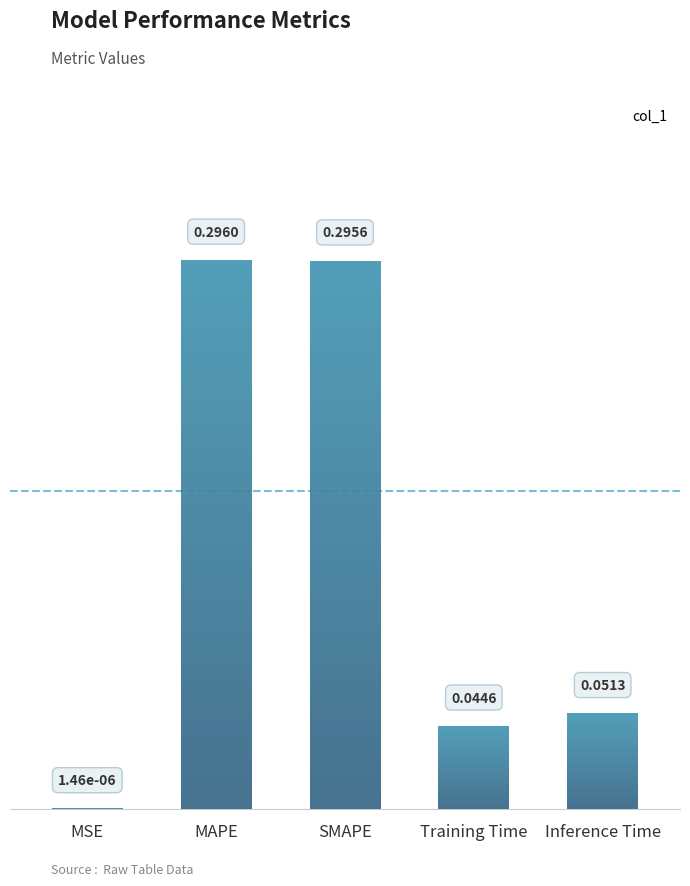

List the labels in order of value, largest first.

MAPE, SMAPE, Inference Time, Training Time, MSE